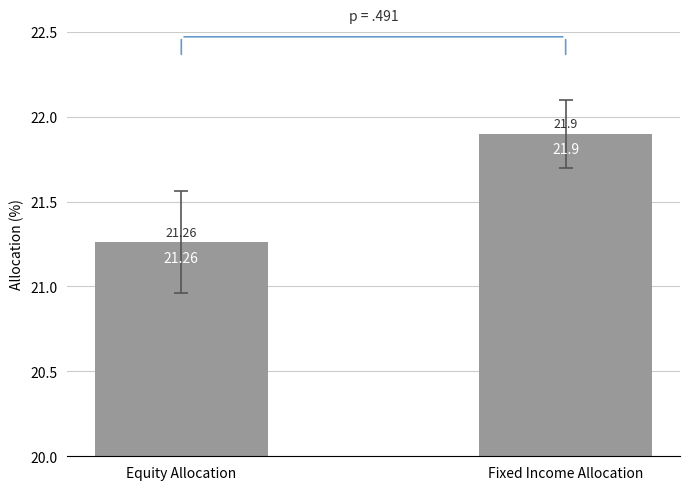

Reading left to right, extract all data points from this chart.

Equity Allocation=21.3	Fixed Income Allocation=21.9